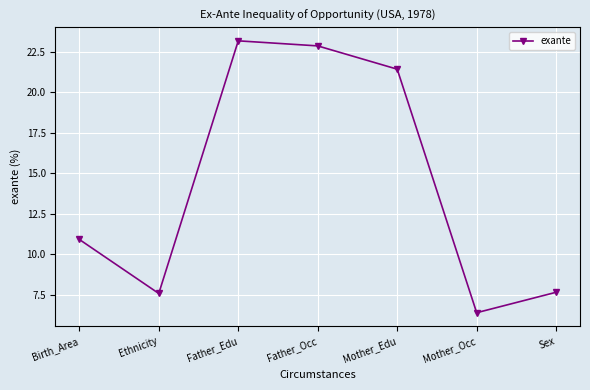

At which category does the data reach its first local valley?

Ethnicity